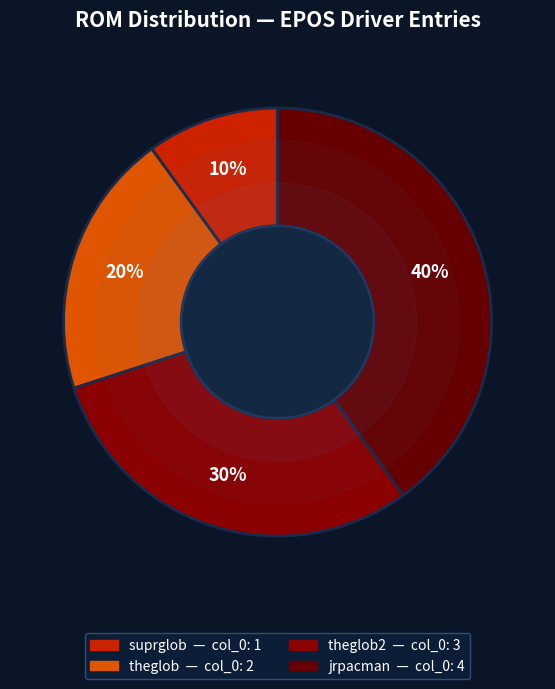

Is there a majority slice in this chart?

No